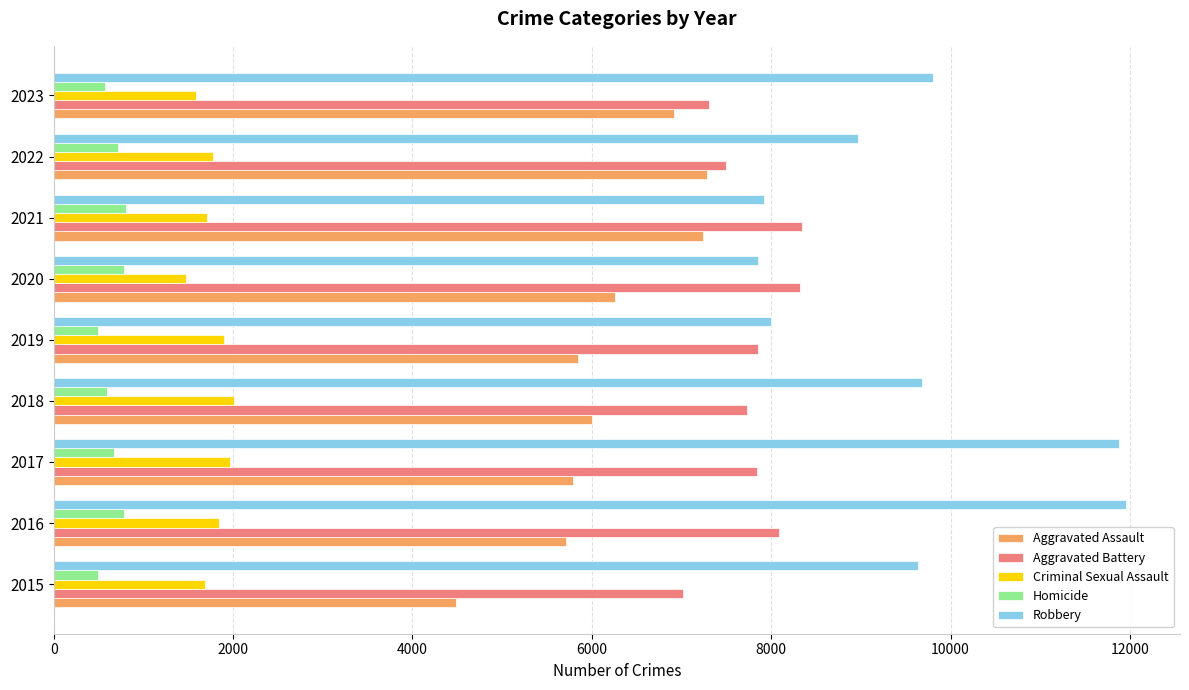

Which series has the widest spread of values?

Robbery